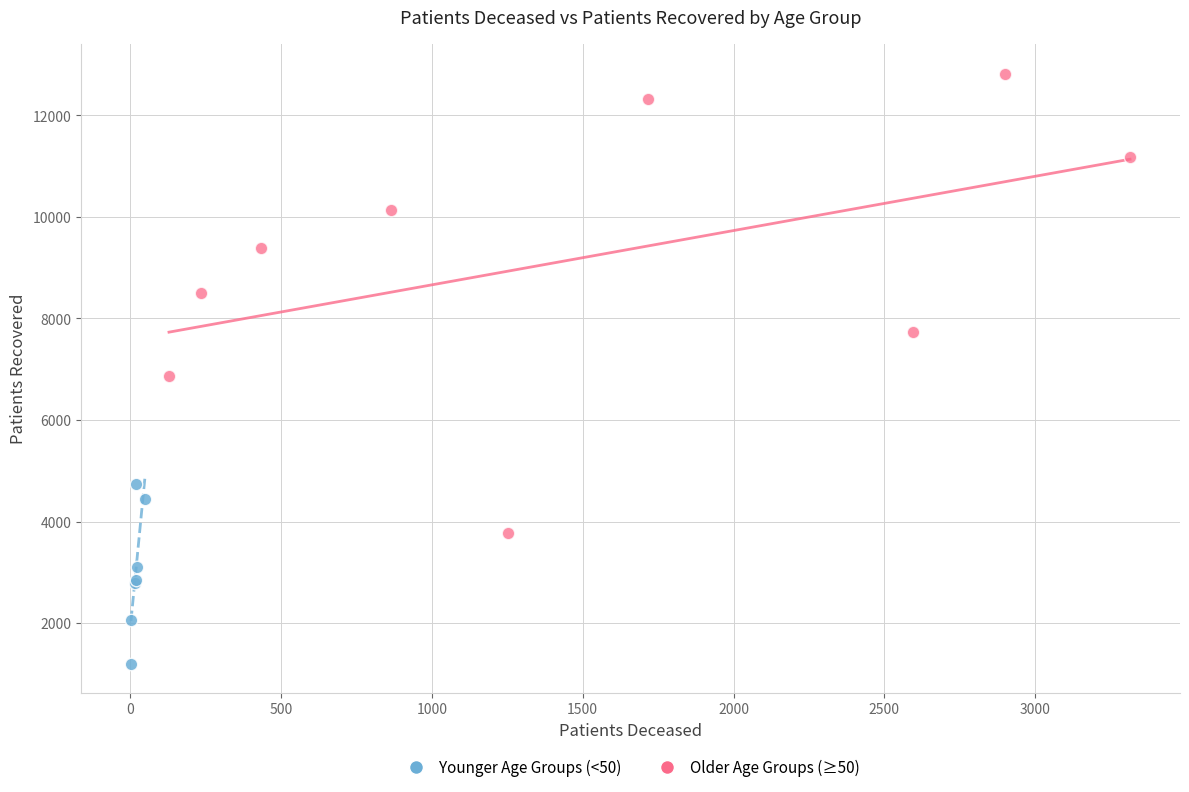

Which series has the widest spread of Y values?

Older Age Groups (≥50)